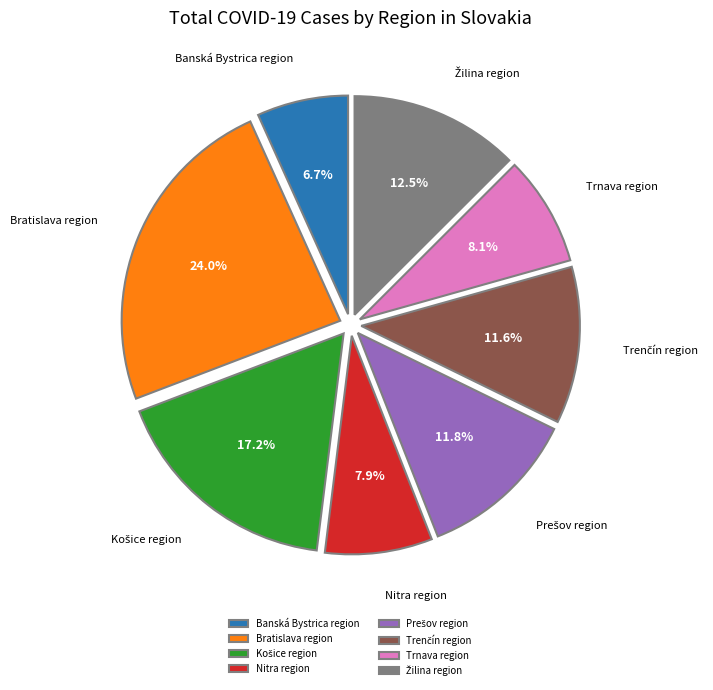

How much of the chart is everything except Trnava region?

91.9%